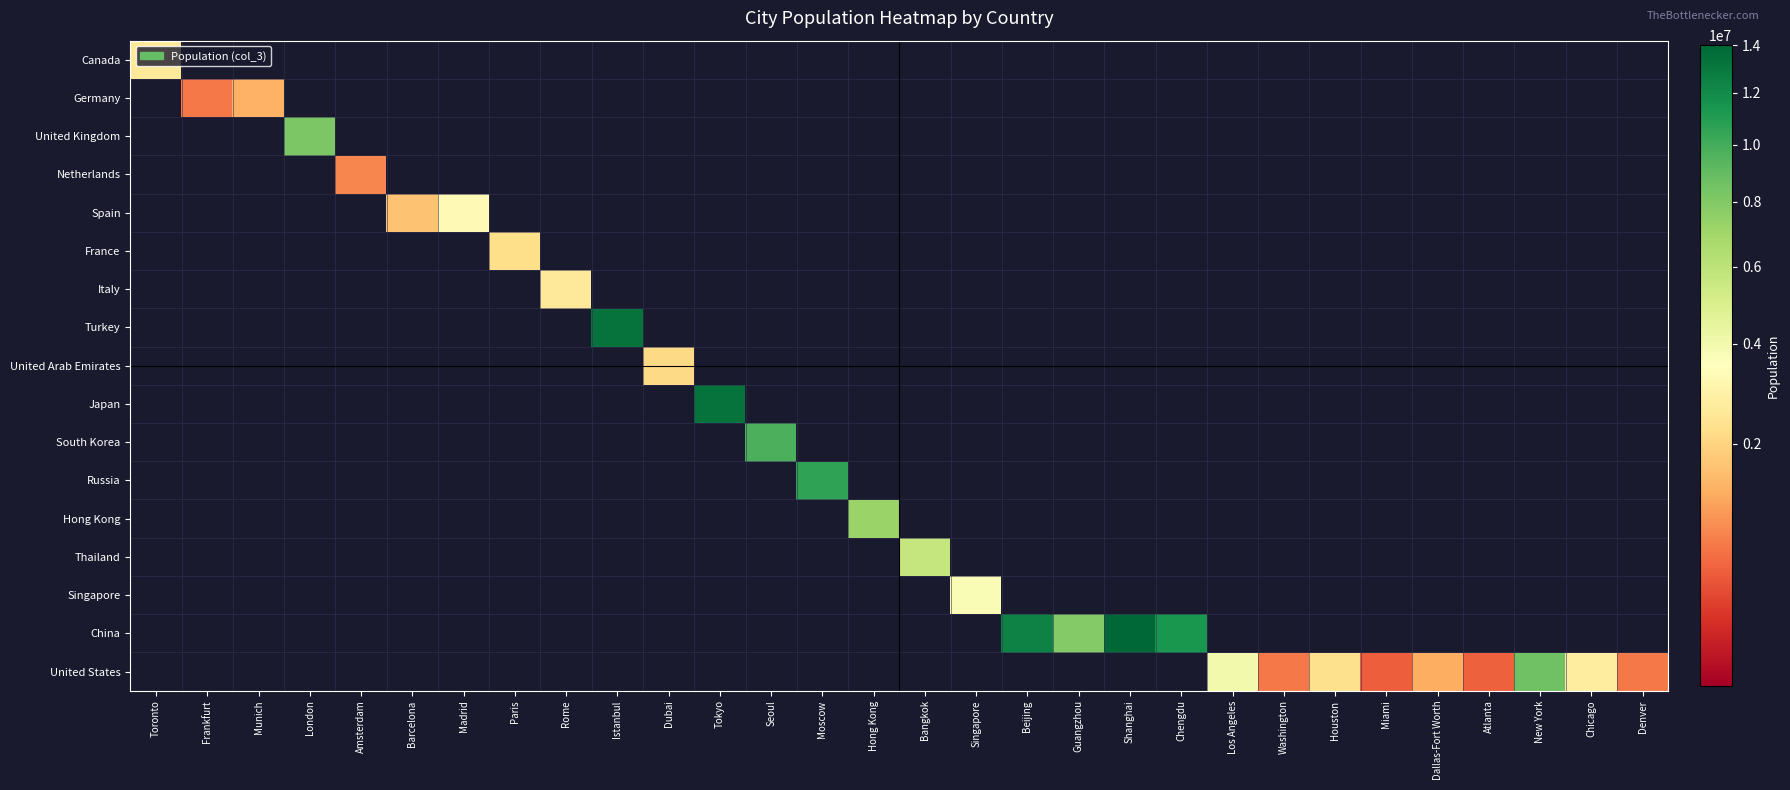

What is the spread (max minus min) of values at Frankfurt?

679664